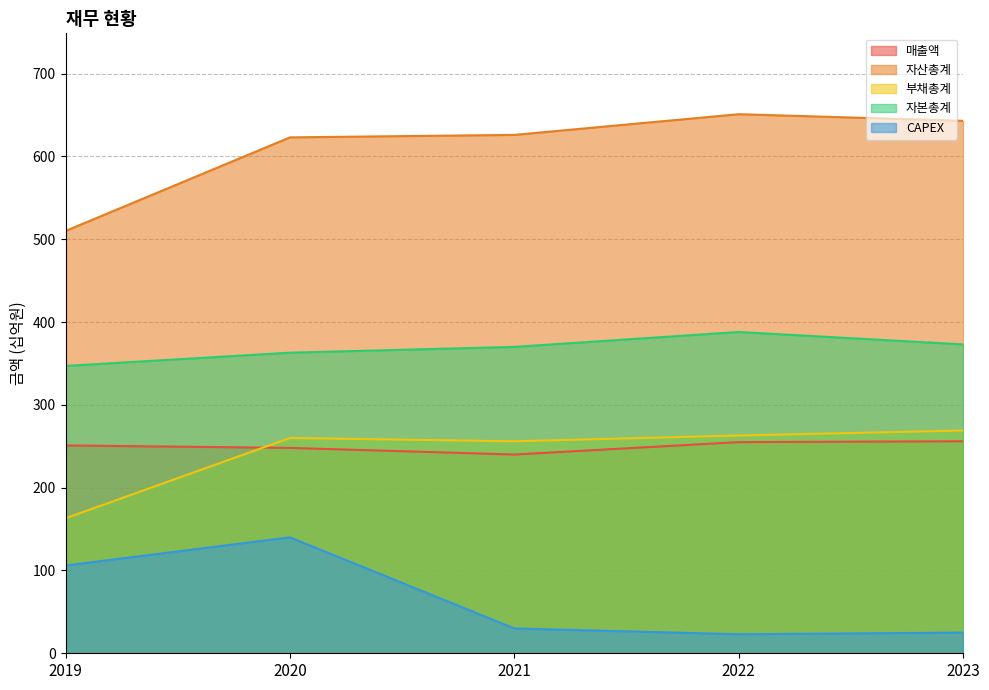

How many lines are shown in the chart?

5